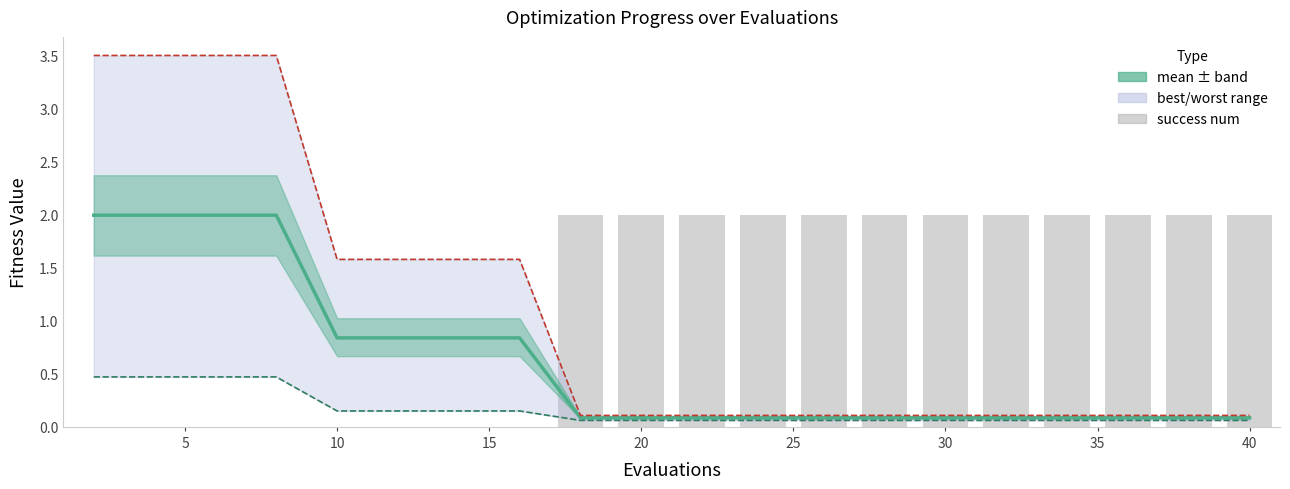

Where is best nearest to the value 0?

40